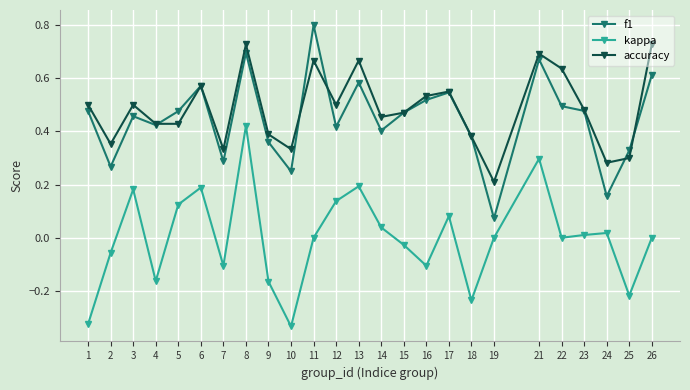

How many lines are shown in the chart?

3